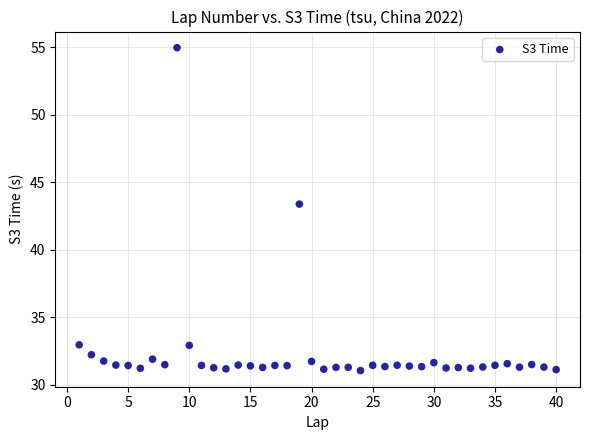

What Y value in the scatter plot is closest to 43?

43.4